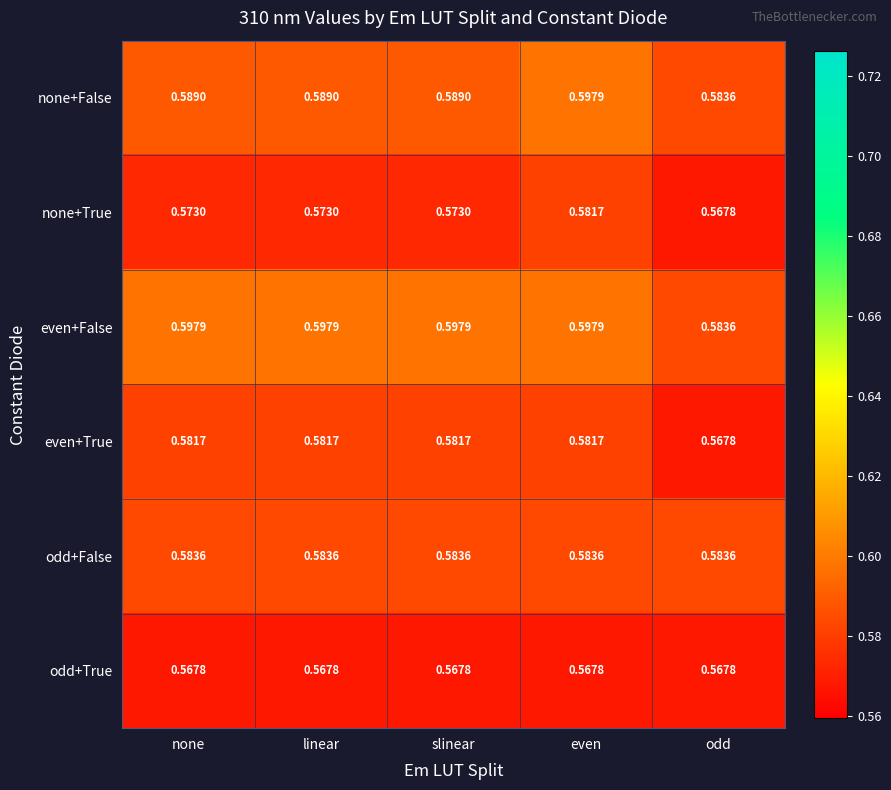

List the series in order of their overall mean, lowest first.

odd+True, none+True, even+True, odd+False, none+False, even+False